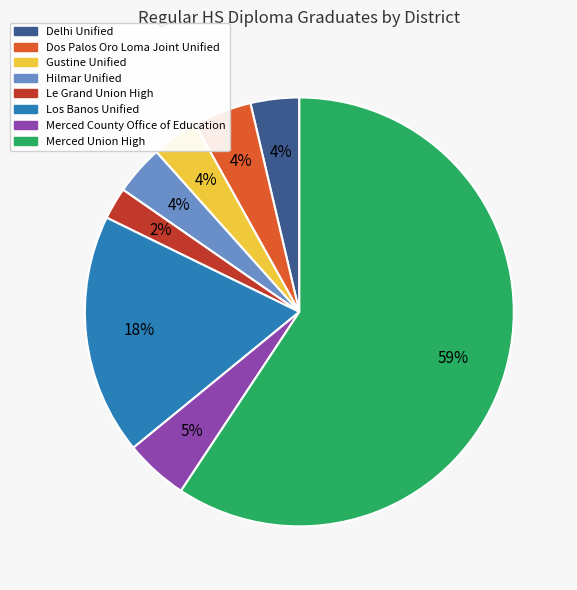

True or false: Dos Palos Oro Loma Joint Unified accounts for 4% of the total.

True